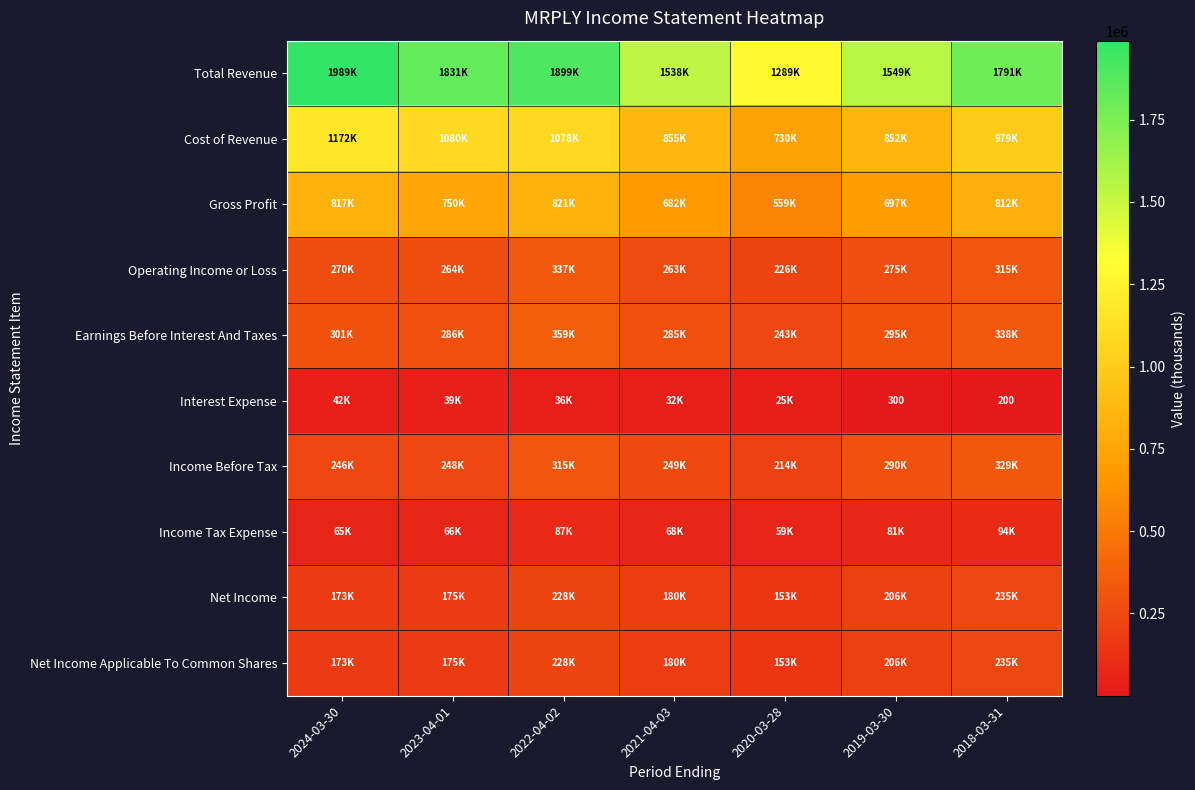

True or false: Interest Expense has a value of 157 at 2019-03-30.

False